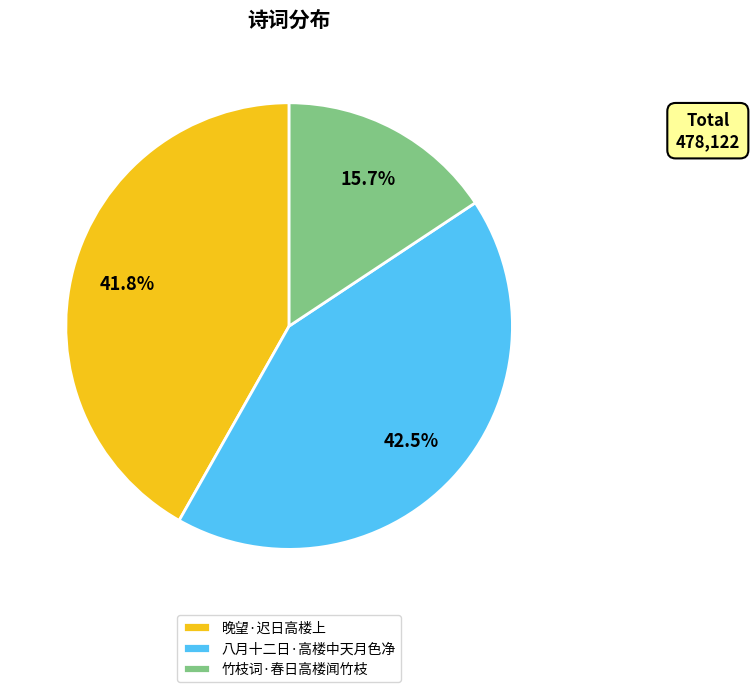

Does any single category account for the majority?

No